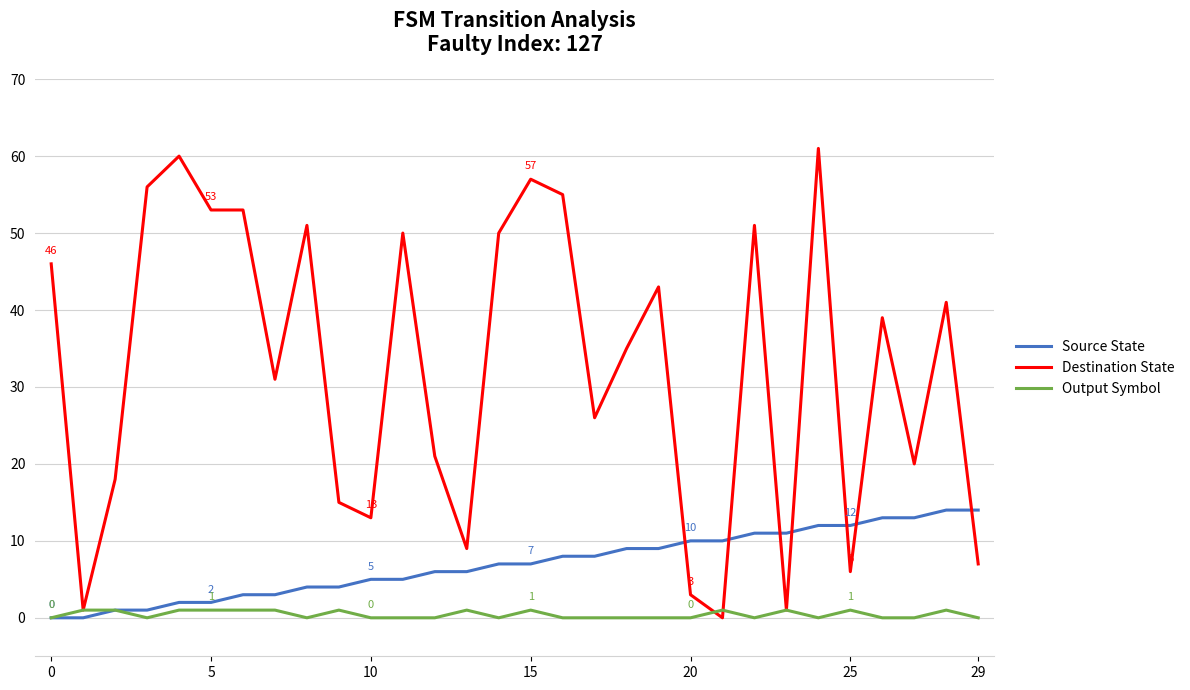

What is the difference between the maximum and minimum values in the Output Symbol series?

1